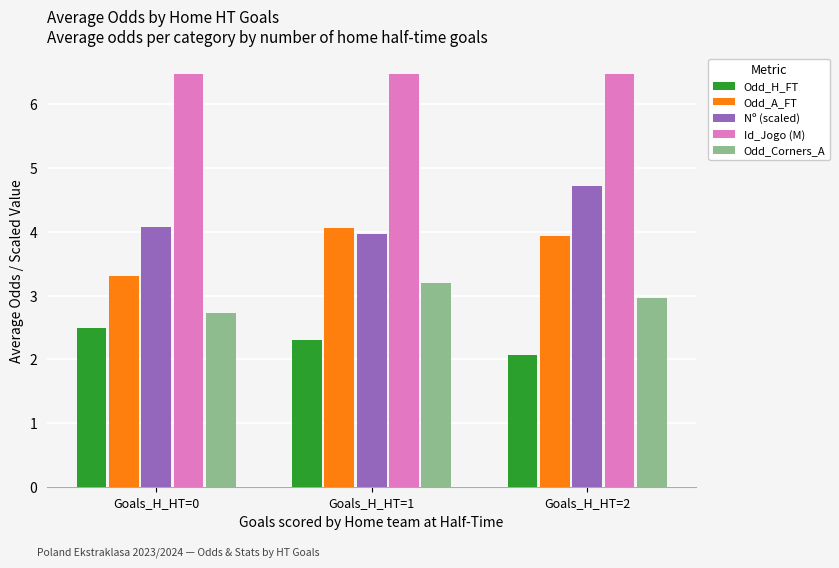

Which series changed the most between Goals_H_HT=0 and Goals_H_HT=1?

Odd_A_FT